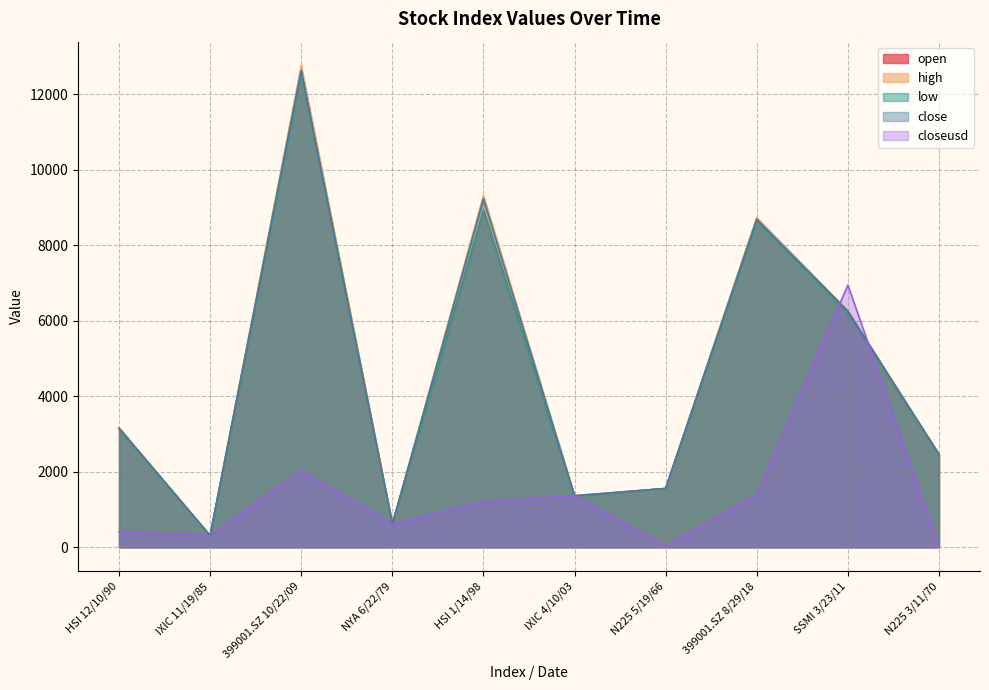

At which label does open first exceed 3163?

399001.SZ 10/22/09